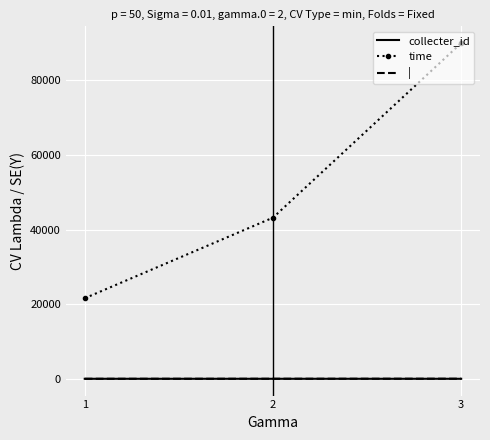

List the labels in order of time value, largest first.

3, 2, 1